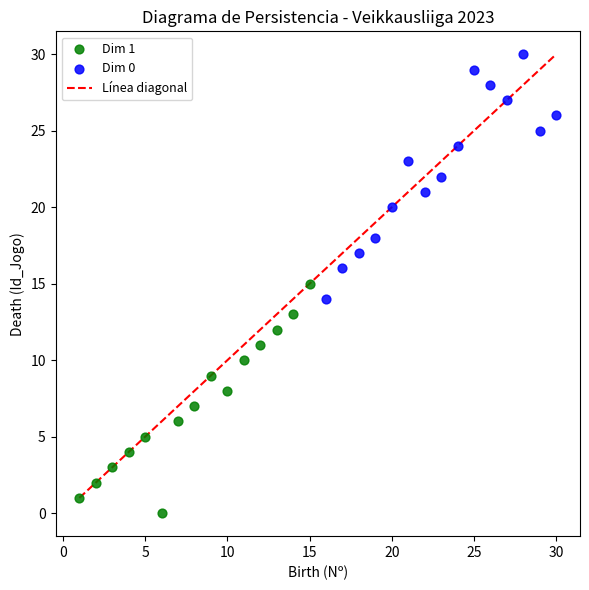

Which series contains the highest Y value?

Dim 0